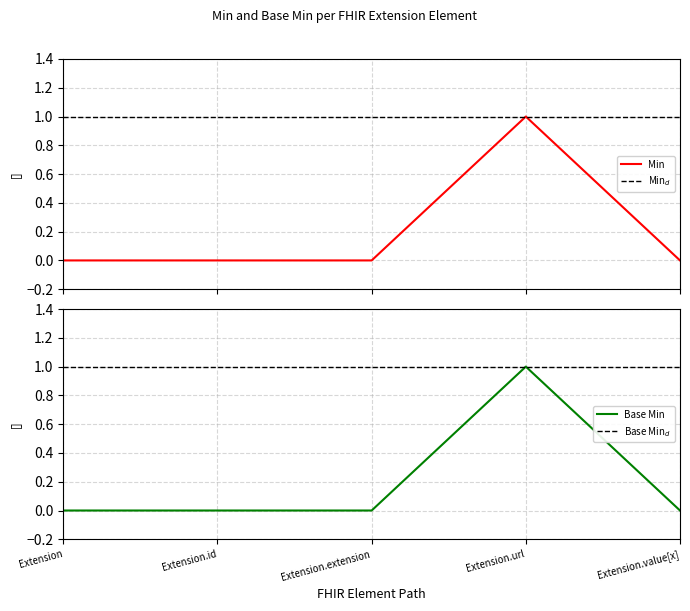

Reading left to right, what are all the values shown in this chart?

Min: Extension=0	Extension.id=0	Extension.extension=0	Extension.url=1	Extension.value[x]=0
Base Min: Extension=0	Extension.id=0	Extension.extension=0	Extension.url=1	Extension.value[x]=0